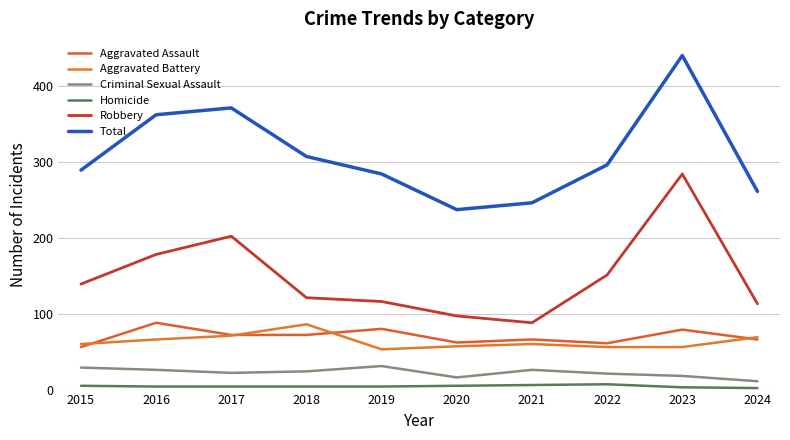

True or false: Criminal Sexual Assault and Robbery cross at least once.

False